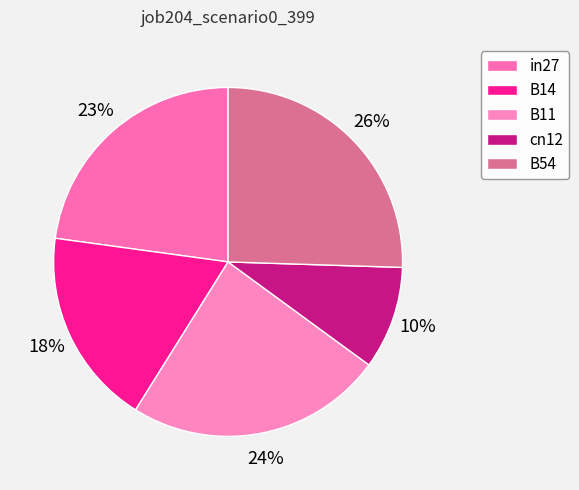

Which category has the biggest portion of the pie?

B54